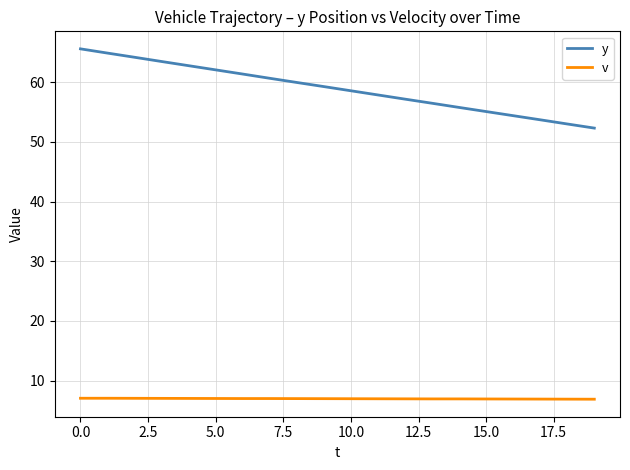

What is the sum of all v values?

139.7